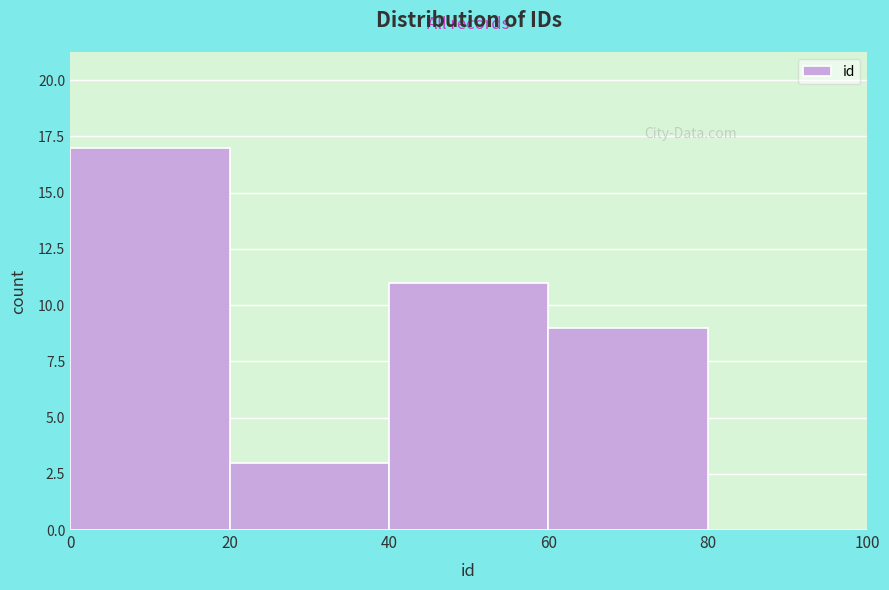

Reading left to right, list every bar in this chart as the range it spans on the x-axis followed by its height. The values are not printed on the chart, so give them approximately, as read against the axis.

0 to 20: 17
20 to 40: 3
40 to 60: 11
60 to 80: 9
80 to 100: 0